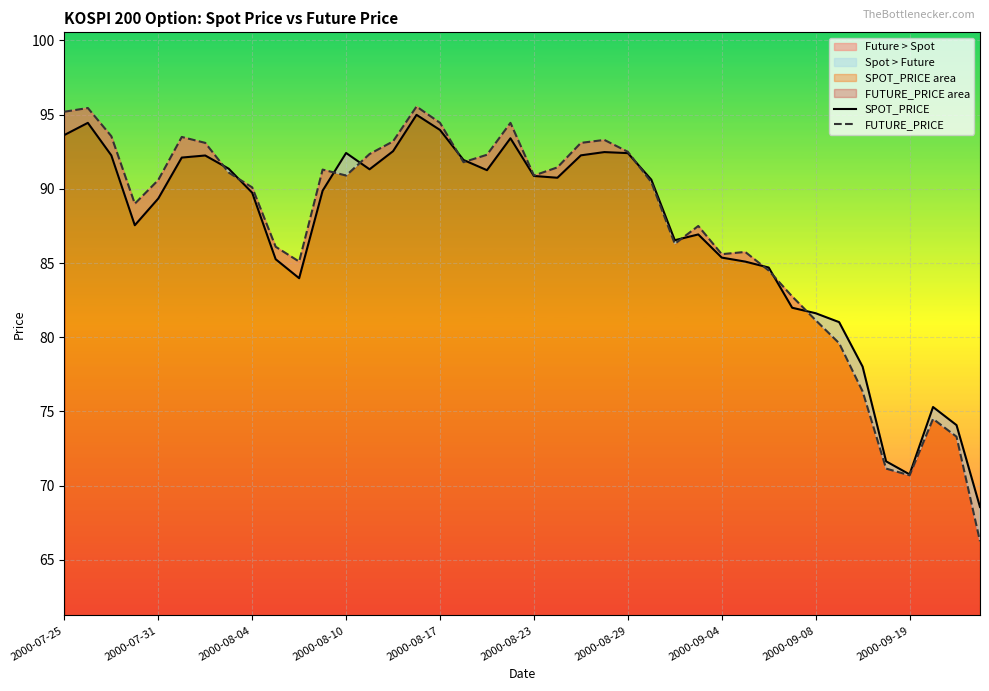

True or false: SPOT_PRICE has more than 1 interior local peaks.

True